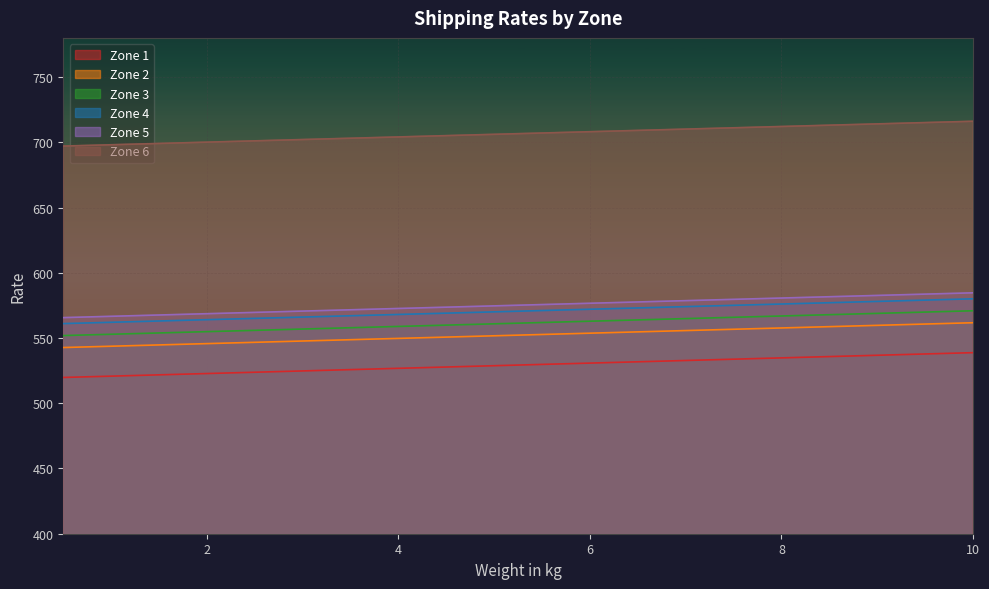

The value of Zone 6 at 9.5 is 715.1. True or false?

True